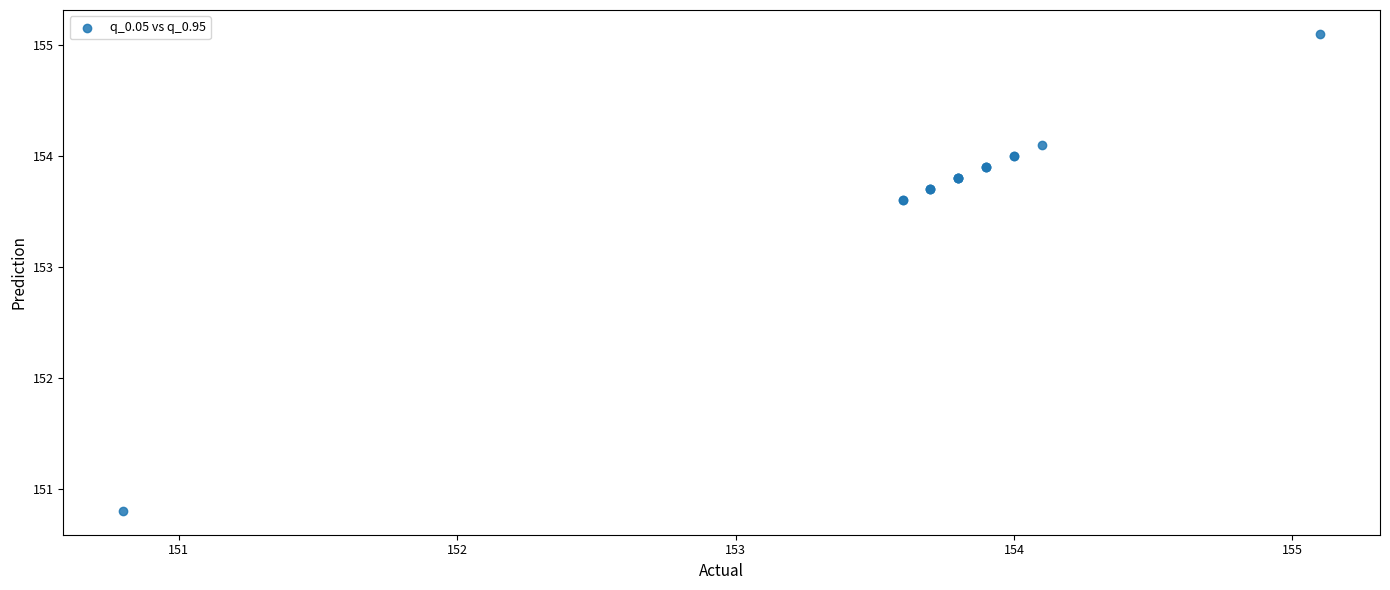

What Y value in the scatter plot is closest to 152?

150.8